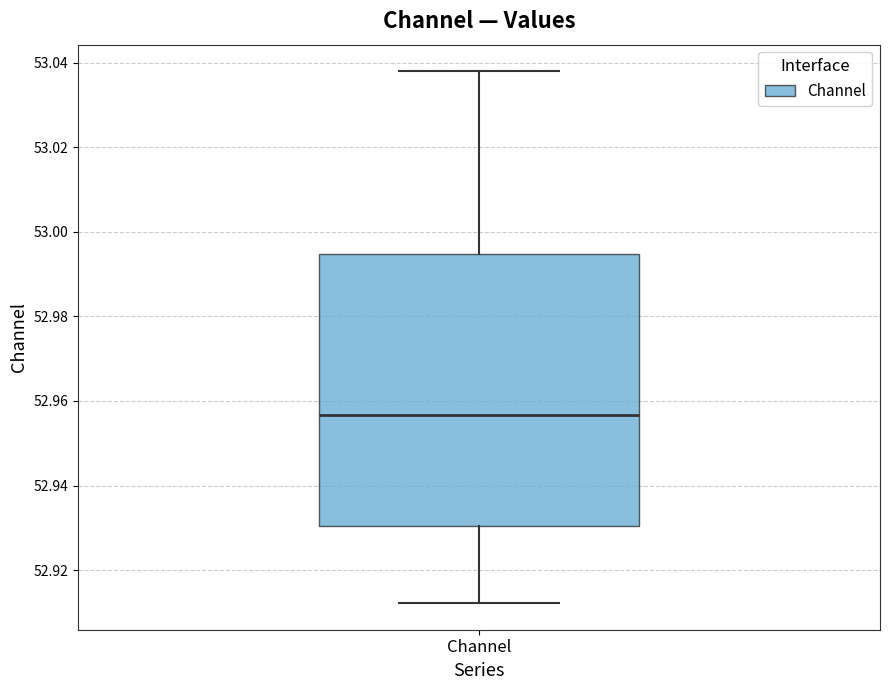

Where does the median line of the box for Channel sit on the y-axis? The values are not printed on the chart, so give them approximately, as read against the axis.

52.956